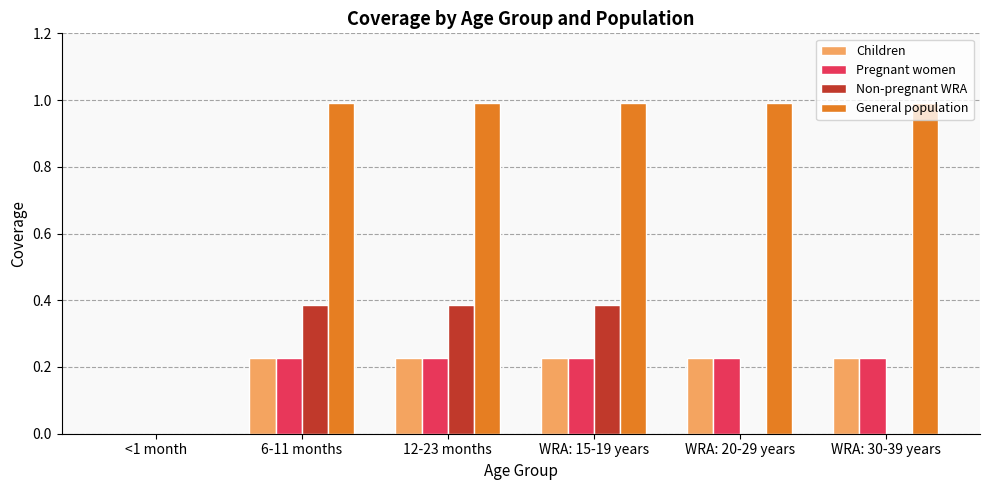

True or false: Children has a value of 0.1 at <1 month.

False